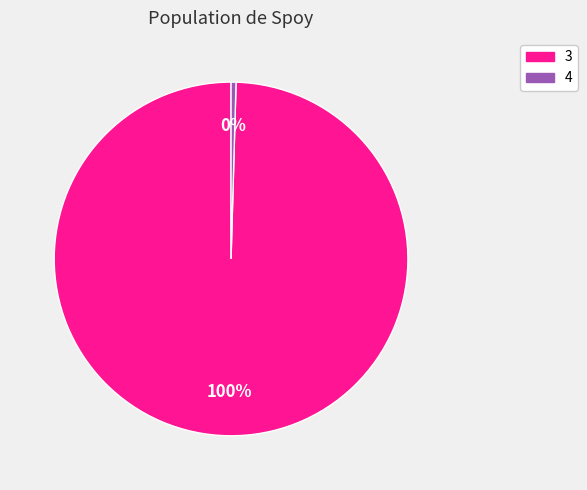

Is there any slice that represents more than half of the pie?

Yes